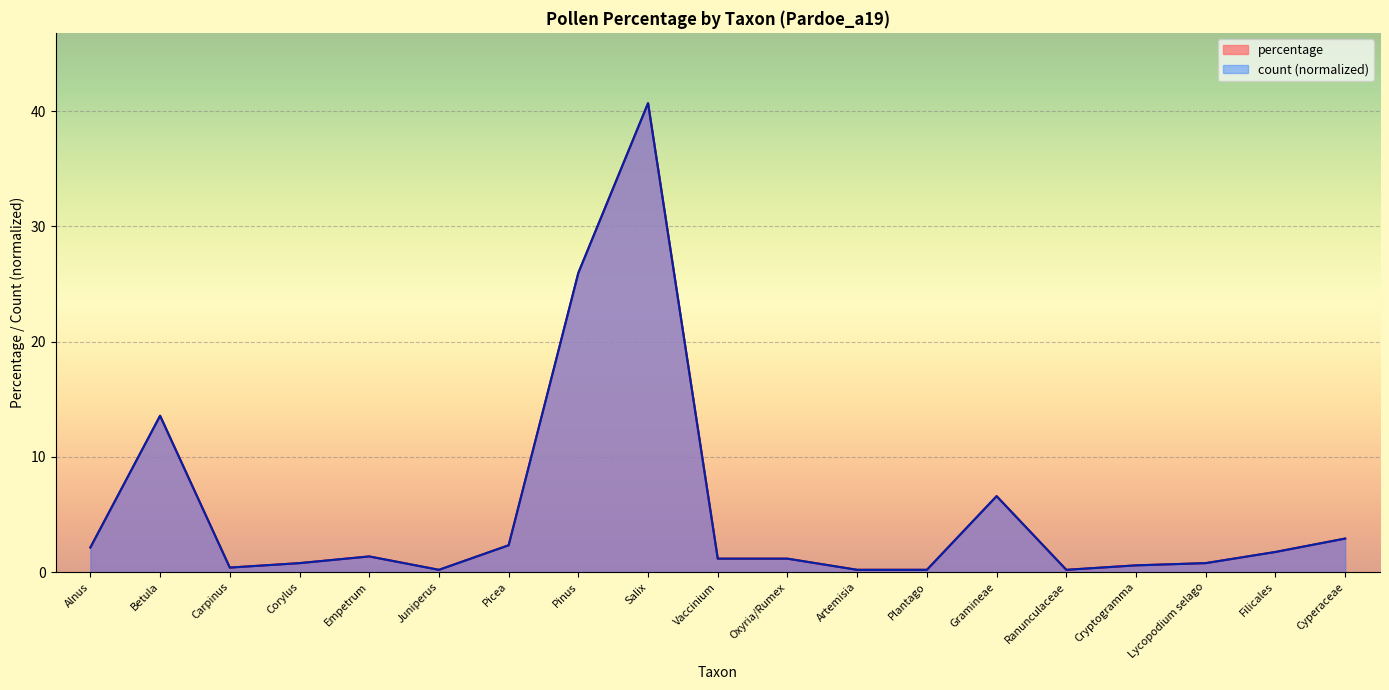

Is it true that percentage equals 0.2 at Plantago?

True